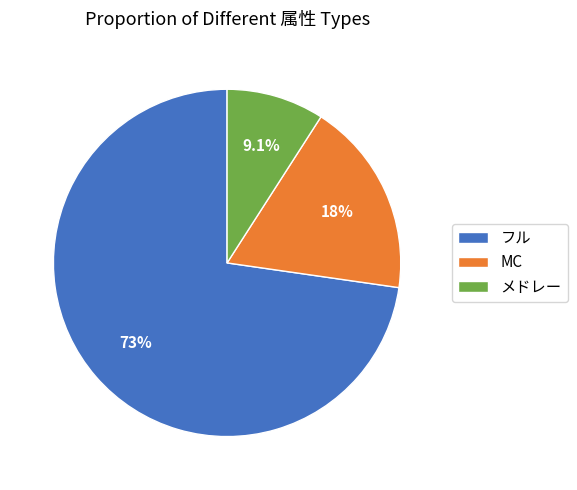

Does any single category account for the majority?

Yes